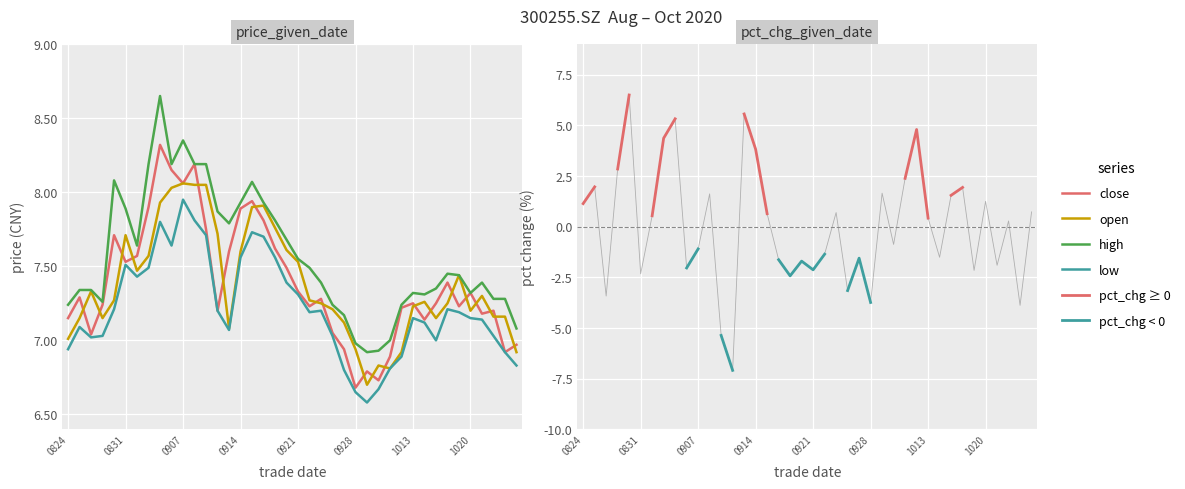

How many values in the high series exceed 7?

36